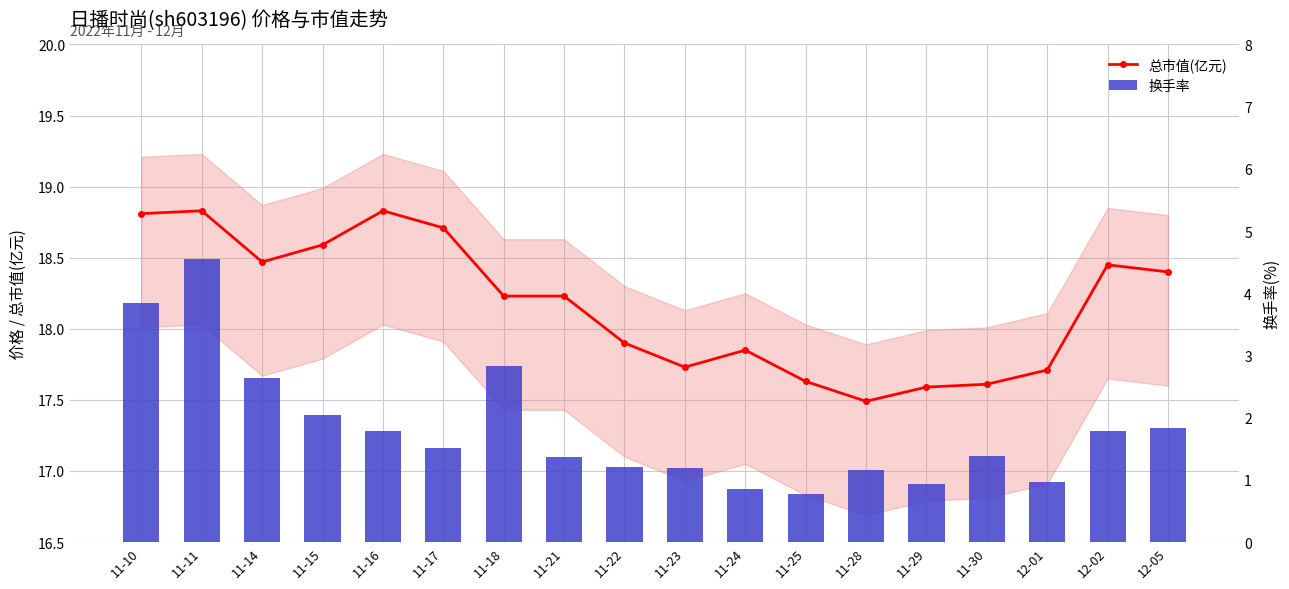

What position from the right is 11-14?

16